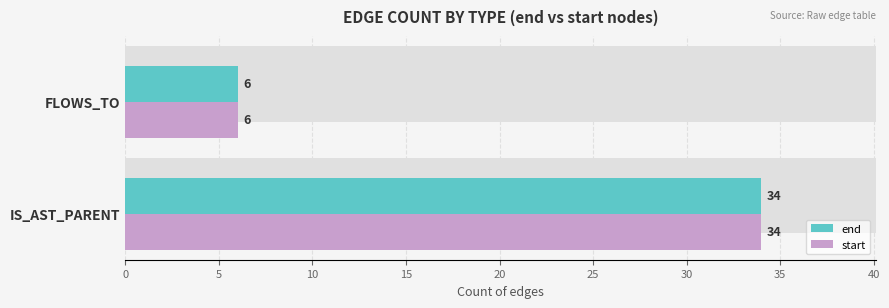

List the series in order of their peak value, lowest first.

end, start